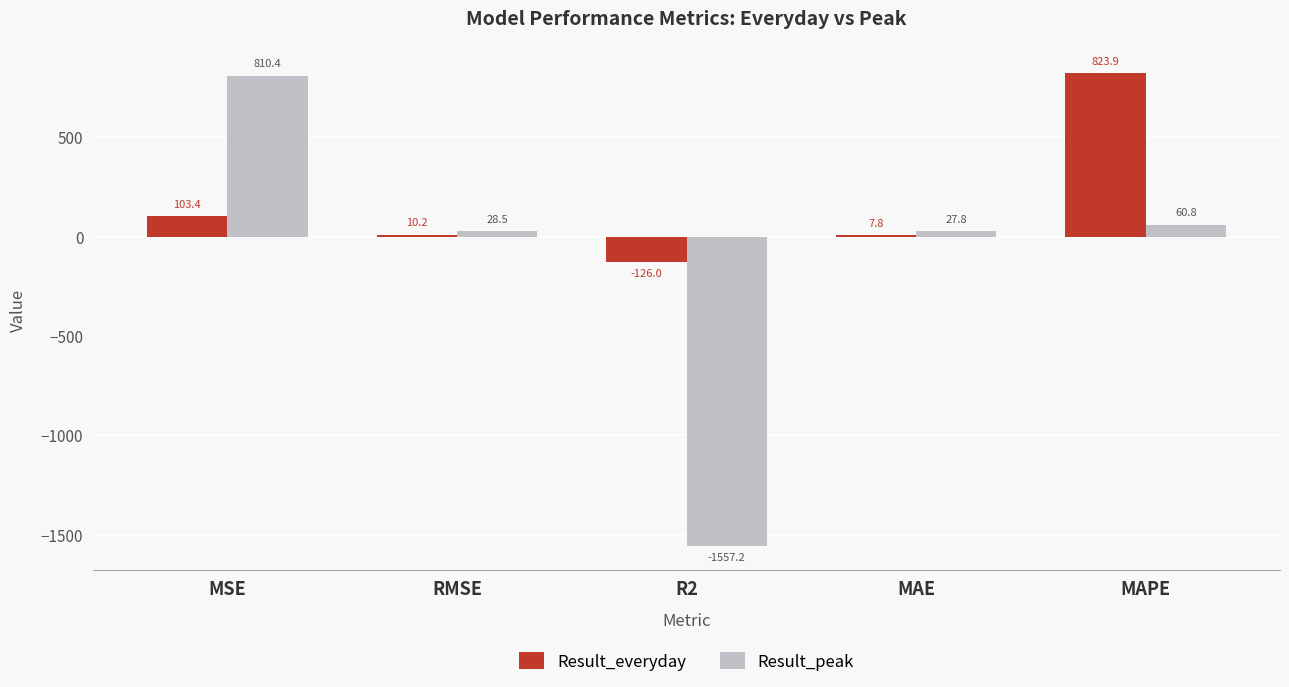

What is the total value across all series at MSE?

913.8